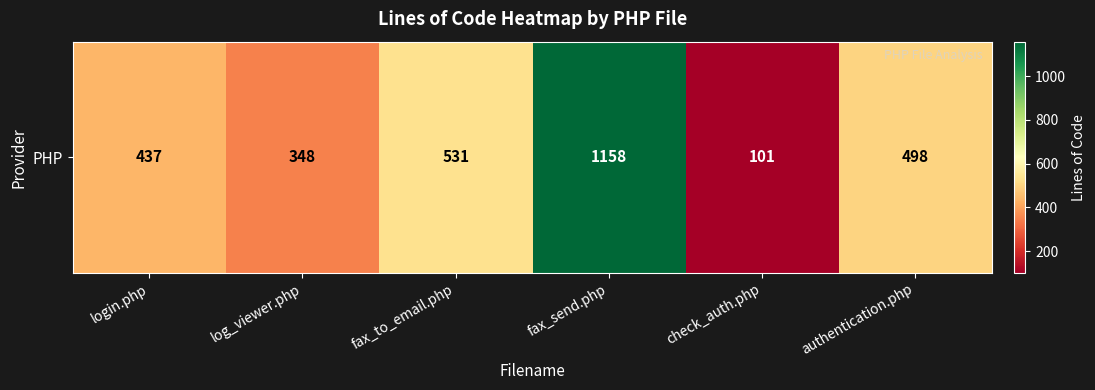

Which label corresponds to the largest value in the chart?

fax_send.php